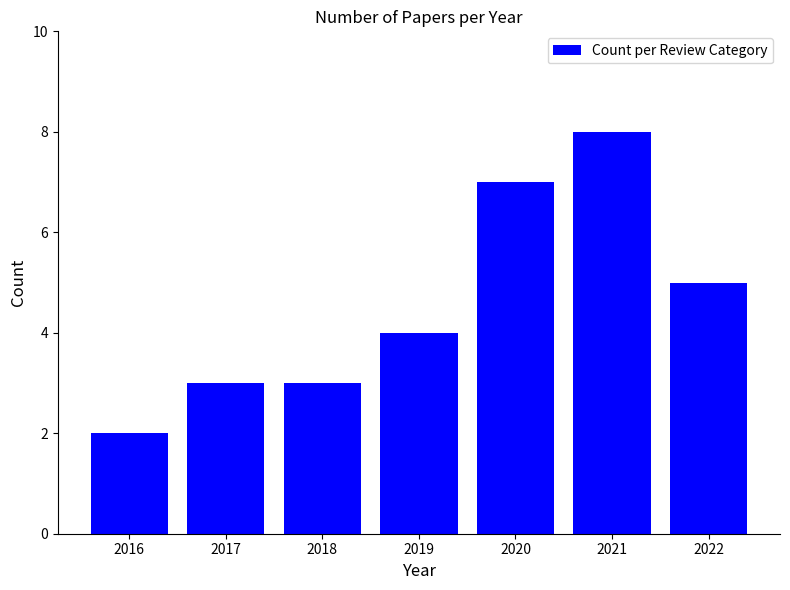

What is the value of the 5th bar from the left?

7